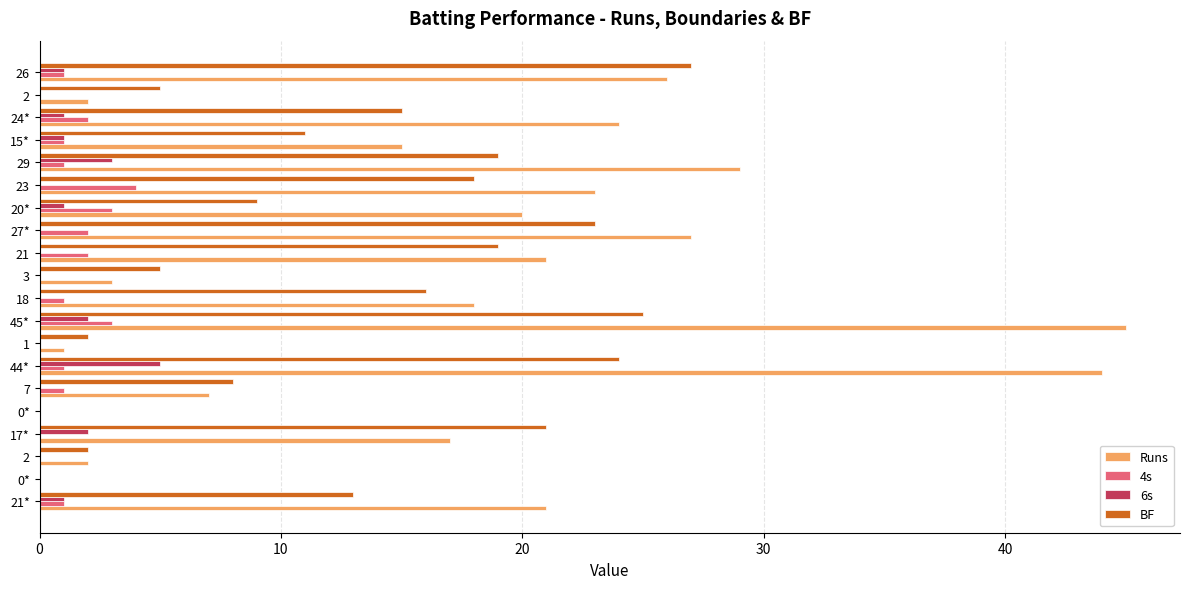

How many data points does each series have?

20